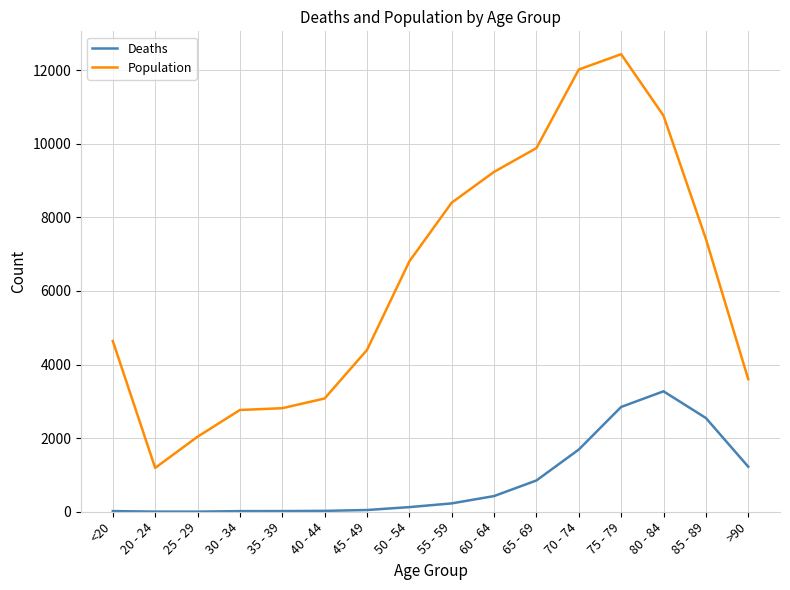

Is it true that Deaths equals 3 at 25 - 29?

True